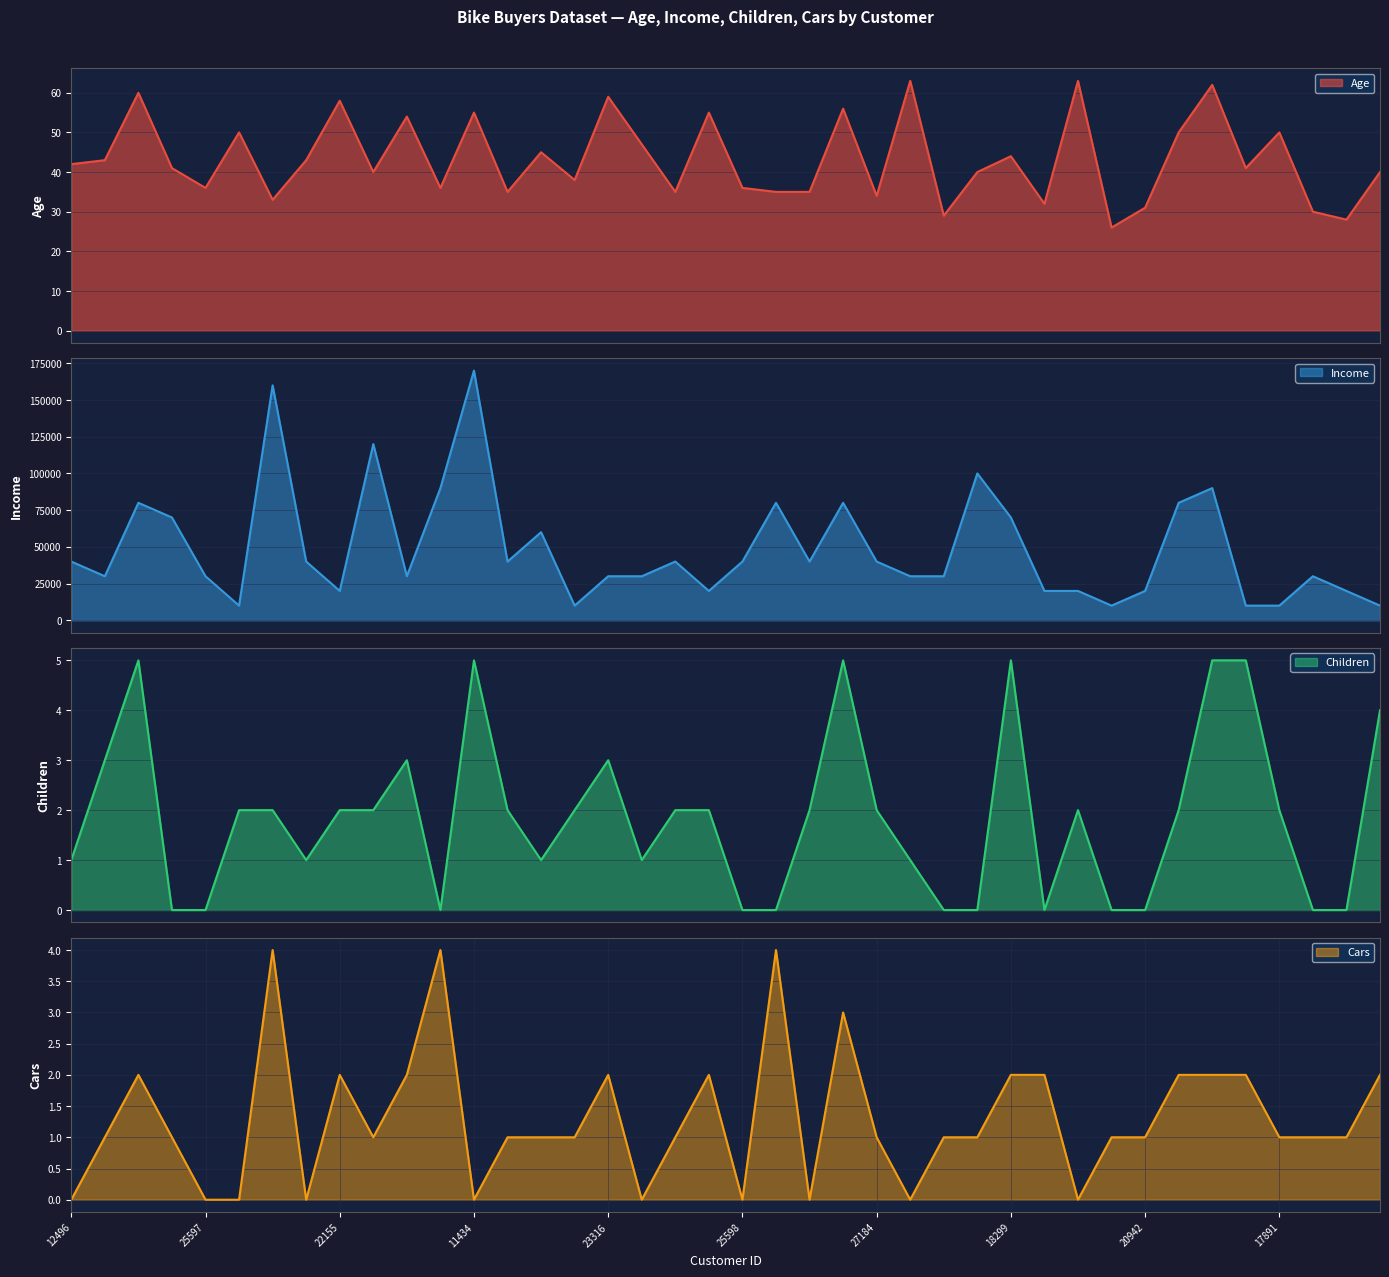

How many data points in Children are less than 2?

17